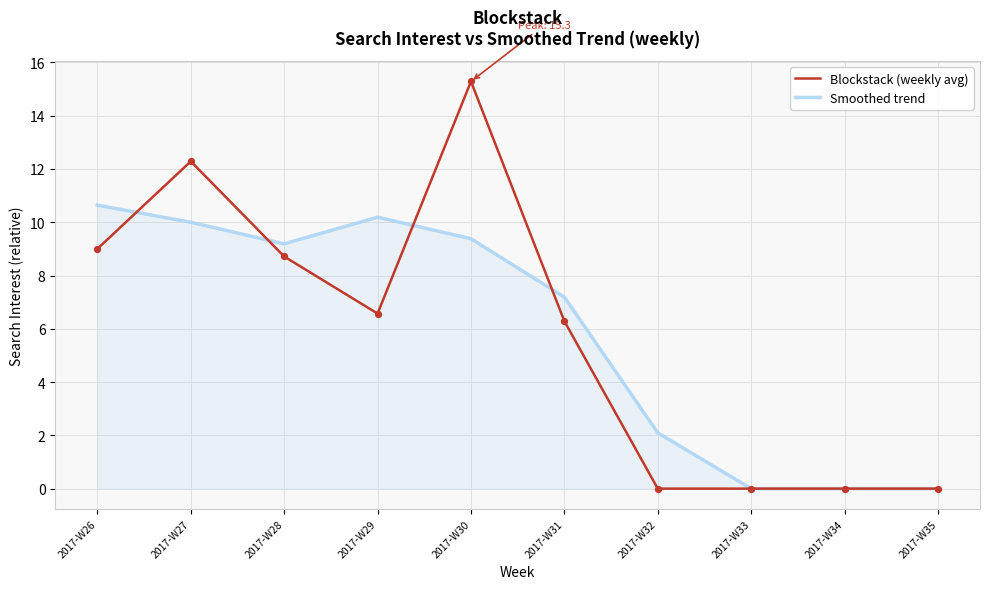

Which series has the widest spread of values?

Blockstack (weekly avg)